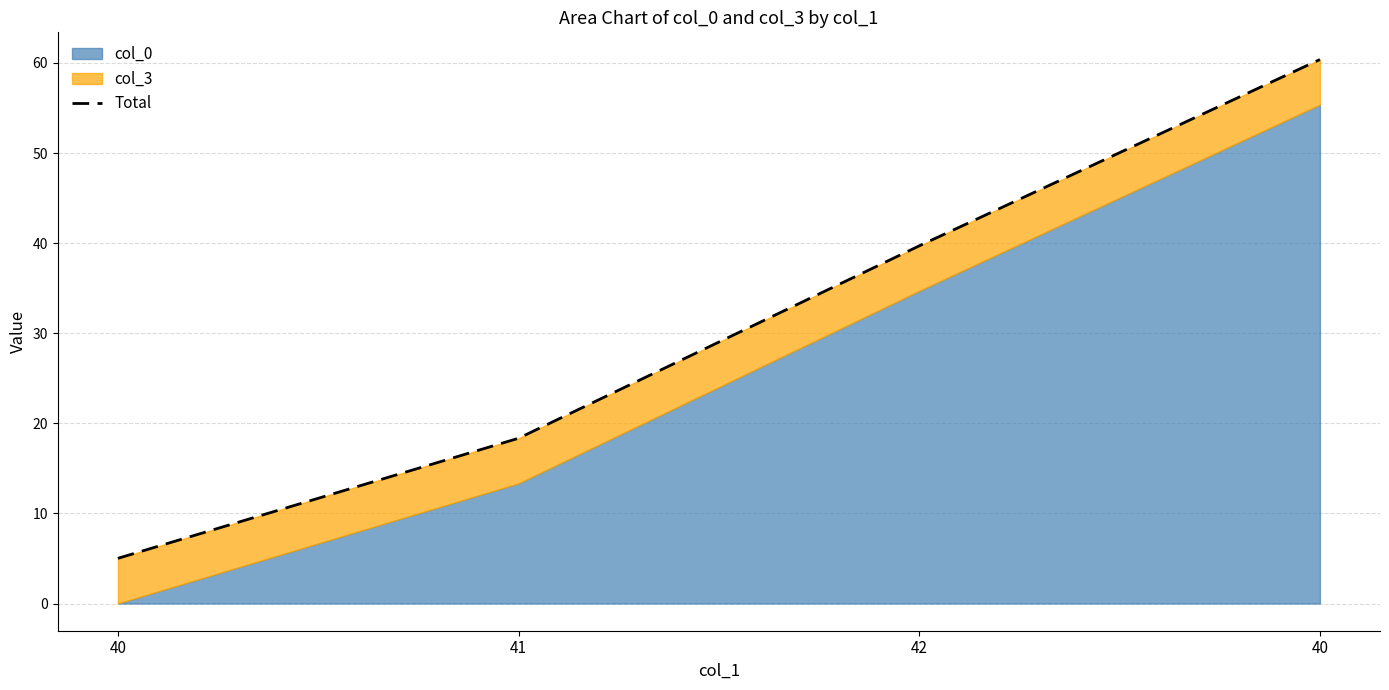

List the labels in order of value, smallest first.

40, 41, 42, 40